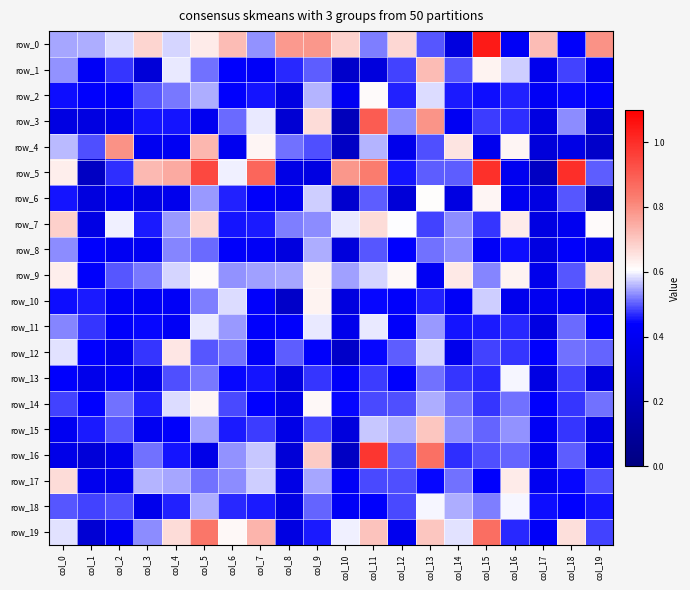

What is the difference between the maximum and minimum values in the row_10 series?

0.4